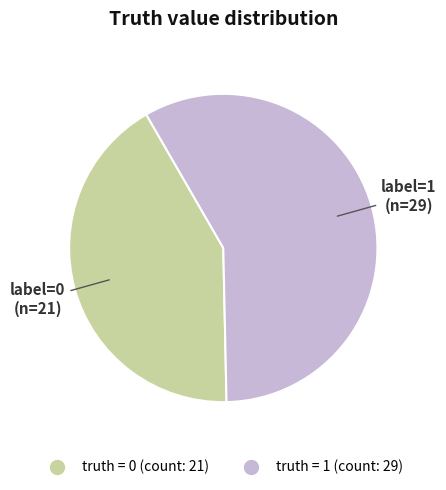

Is there any slice that represents more than half of the pie?

Yes